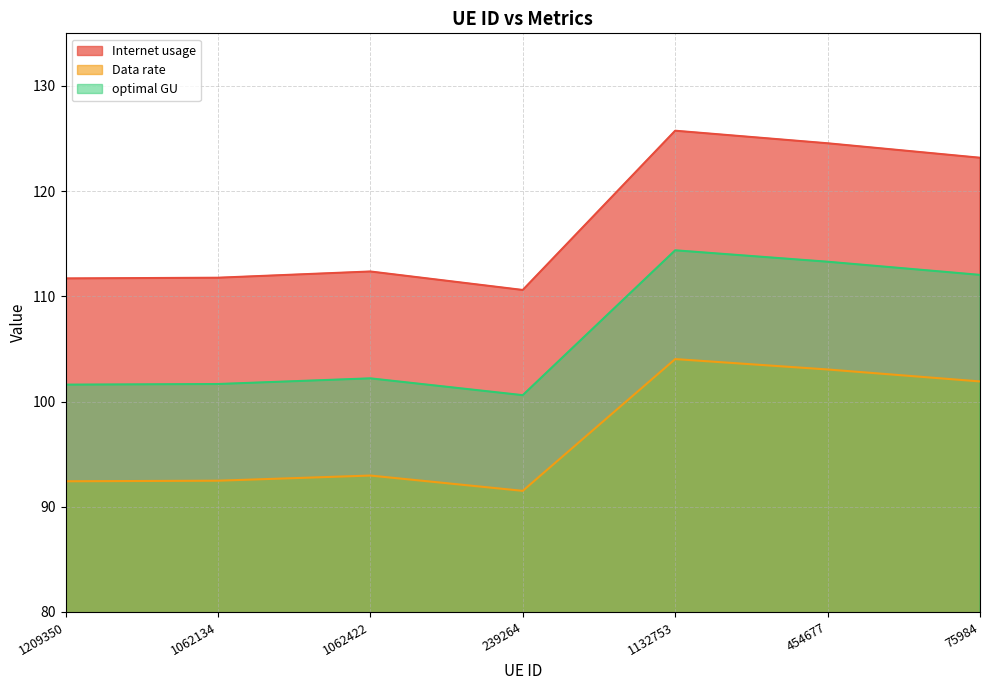

The Data rate series shows 92.5 at 1062134. True or false?

True